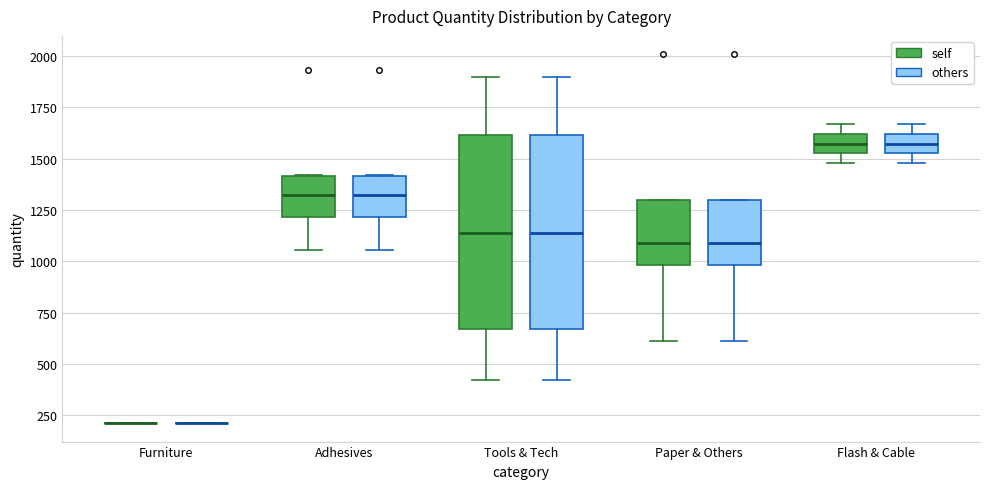

Reading left to right, transcribe this box plot: for each box, give where its median line is, the range the box spans, and where its two whiskers end, as read against the y-axis. The values are not printed on the chart, so give them approximately, as read against the axis.

Furniture (self): box collapsed to a line at 200, whiskers 200 to 200
Furniture (others): box collapsed to a line at 200, whiskers 200 to 200
Adhesives (self): median 1300, box 1200 to 1400, whiskers 1050 to 1400
Adhesives (others): median 1300, box 1200 to 1400, whiskers 1050 to 1400
Tools & Tech (self): median 1150, box 650 to 1600, whiskers 400 to 1900
Tools & Tech (others): median 1150, box 650 to 1600, whiskers 400 to 1900
Paper & Others (self): median 1100, box 1000 to 1300, whiskers 600 to 1300
Paper & Others (others): median 1100, box 1000 to 1300, whiskers 600 to 1300
Flash & Cable (self): median 1550 (inside the box), box 1550 to 1600, whiskers 1500 to 1650
Flash & Cable (others): median 1550 (inside the box), box 1550 to 1600, whiskers 1500 to 1650